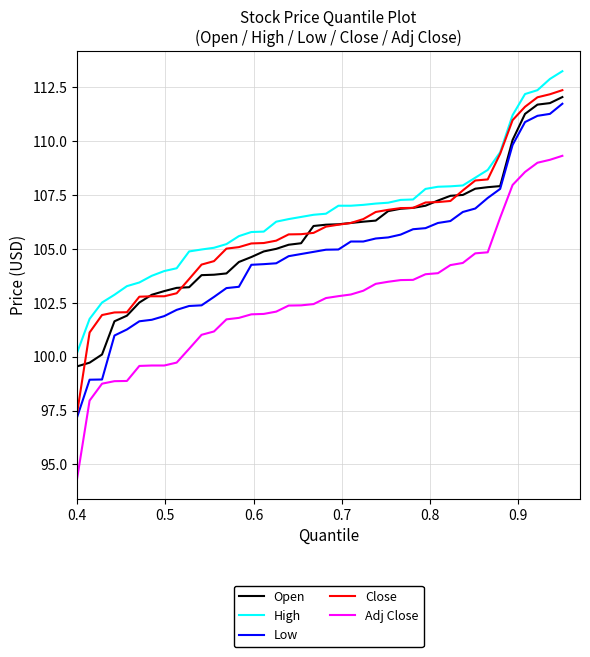

What is the minimum value shown in the chart?

94.4